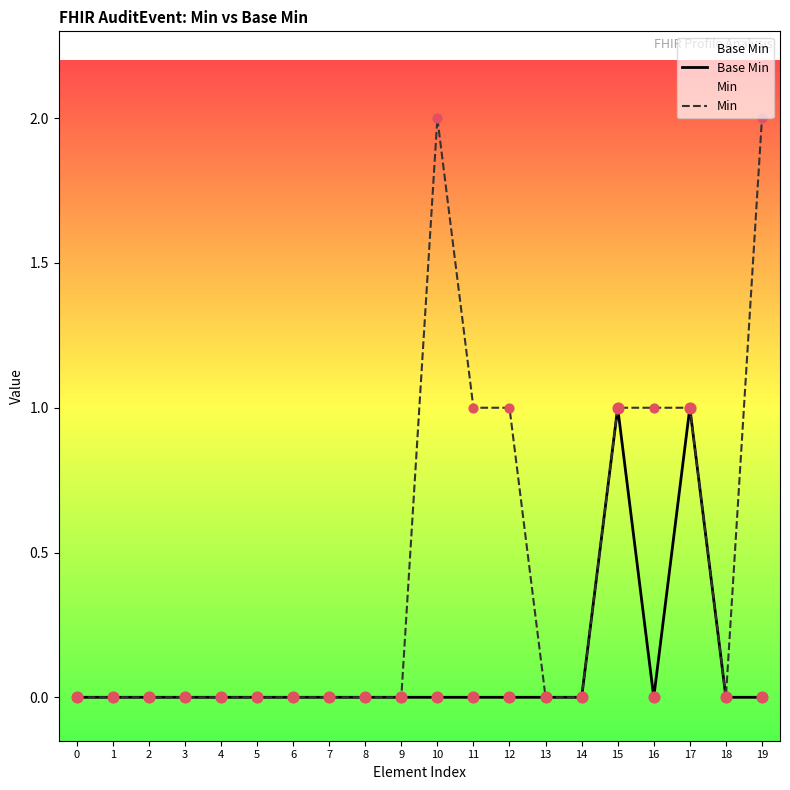

Which series has the largest total across all categories?

Min